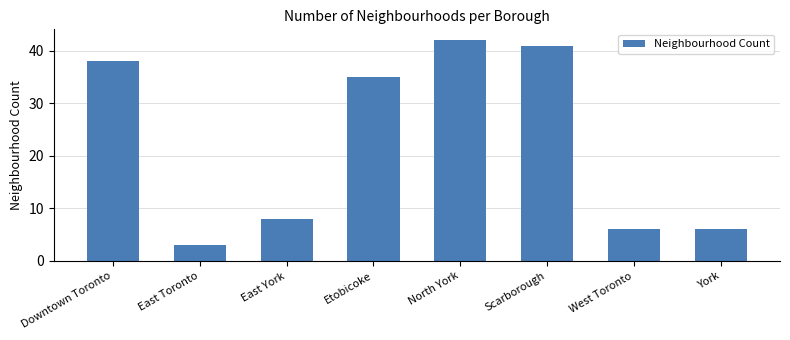

Which has a higher value, East York or West Toronto?

East York